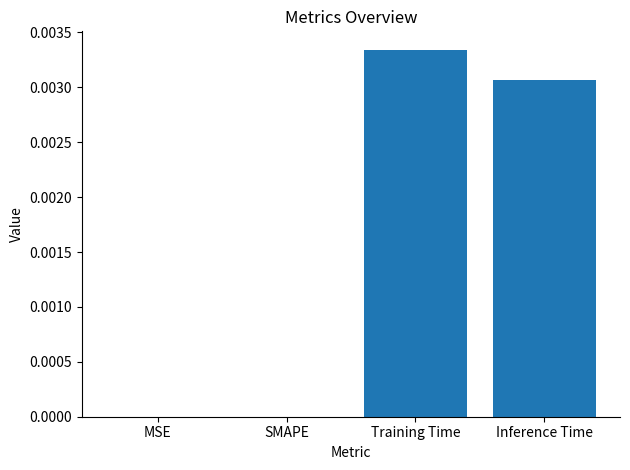

Which label corresponds to the largest value in the chart?

Training Time